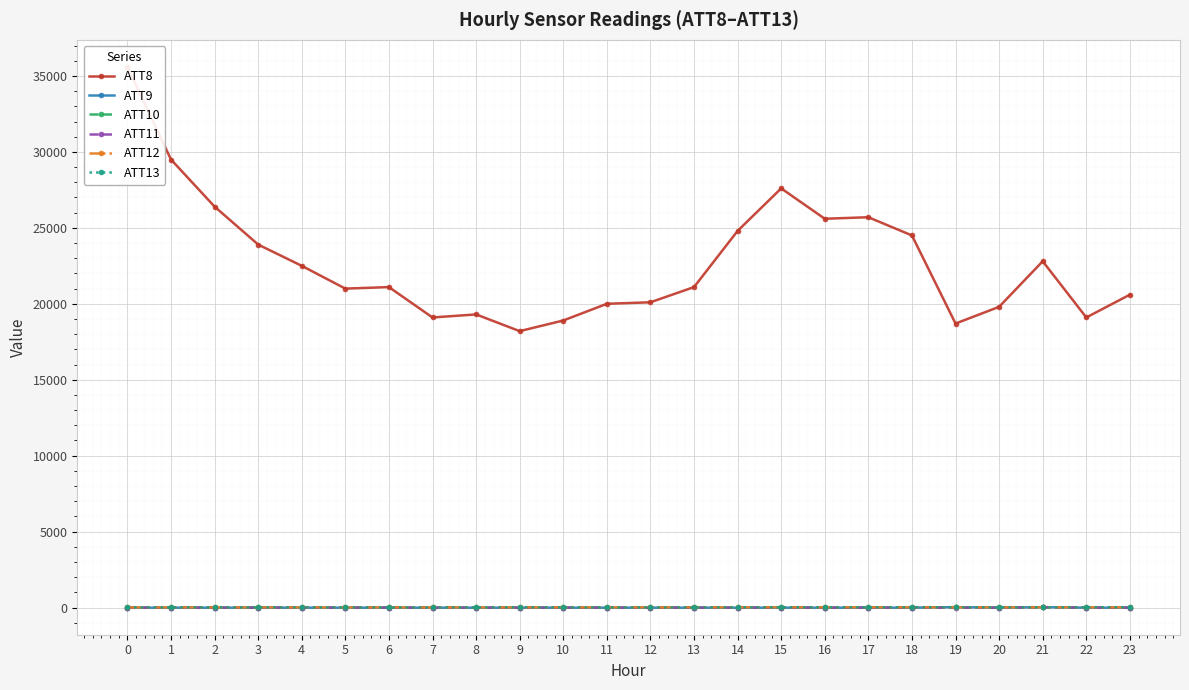

Count the number of data series in this chart.

6